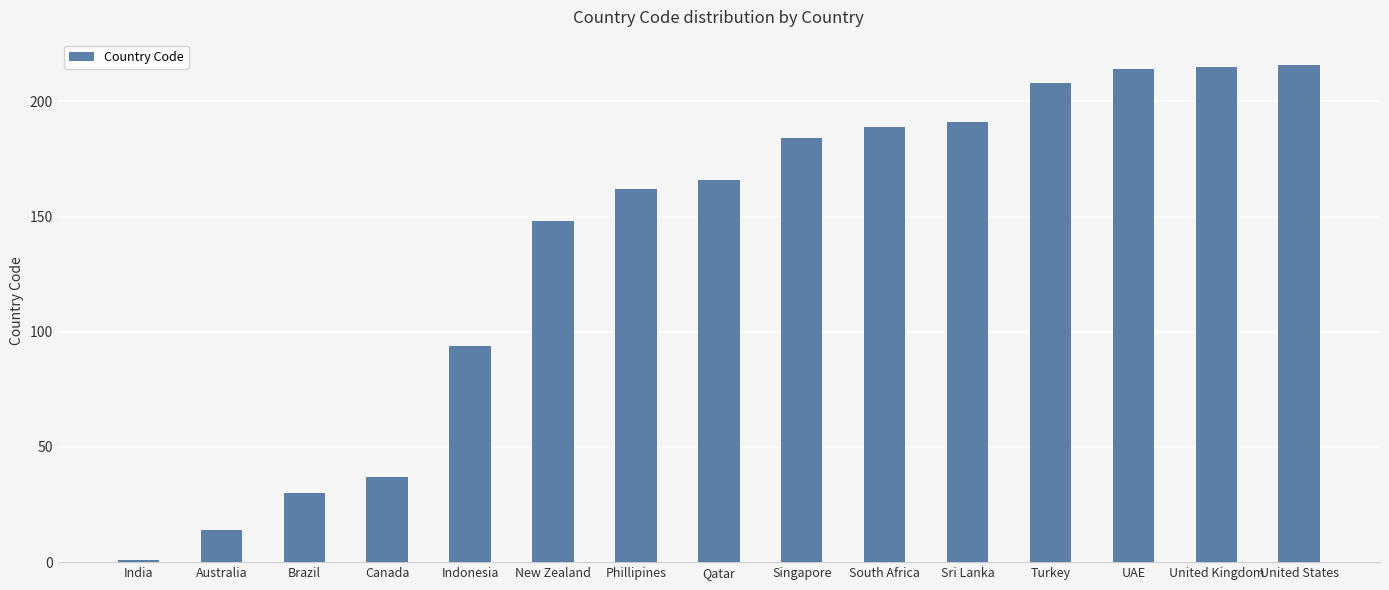

Reading left to right, list all the values displayed in this chart.

1	14	30	37	94	148	162	166	184	189	191	208	214	215	216